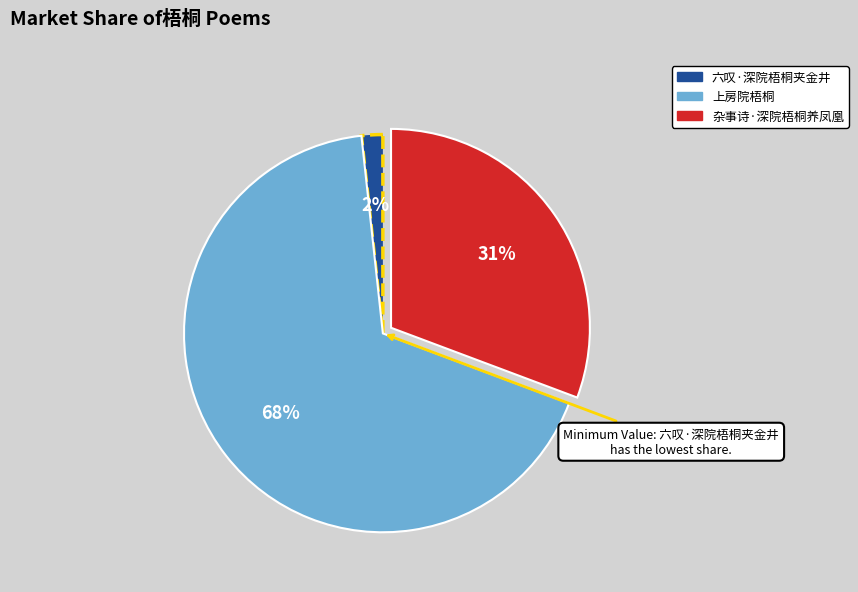

What is the ratio of the value at 上房院梧桐 to the value at 杂事诗·深院梧桐养凤凰?

2.2